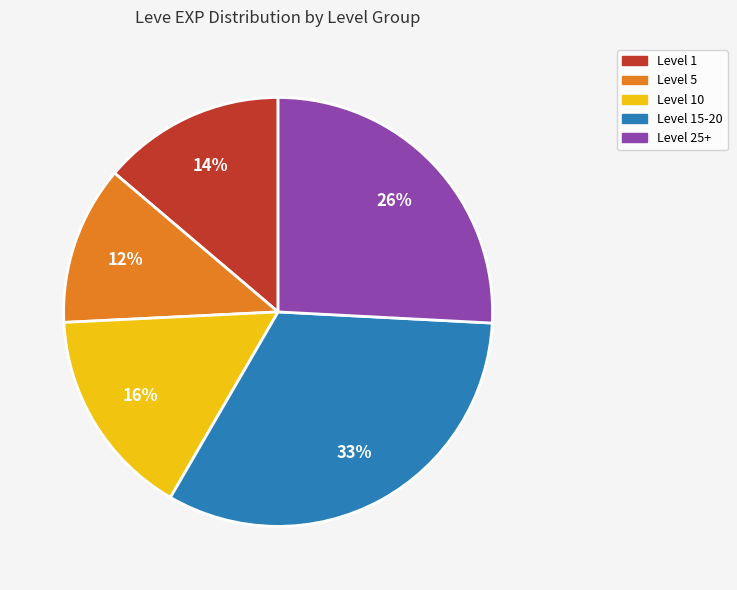

Is there any slice that represents more than half of the pie?

No